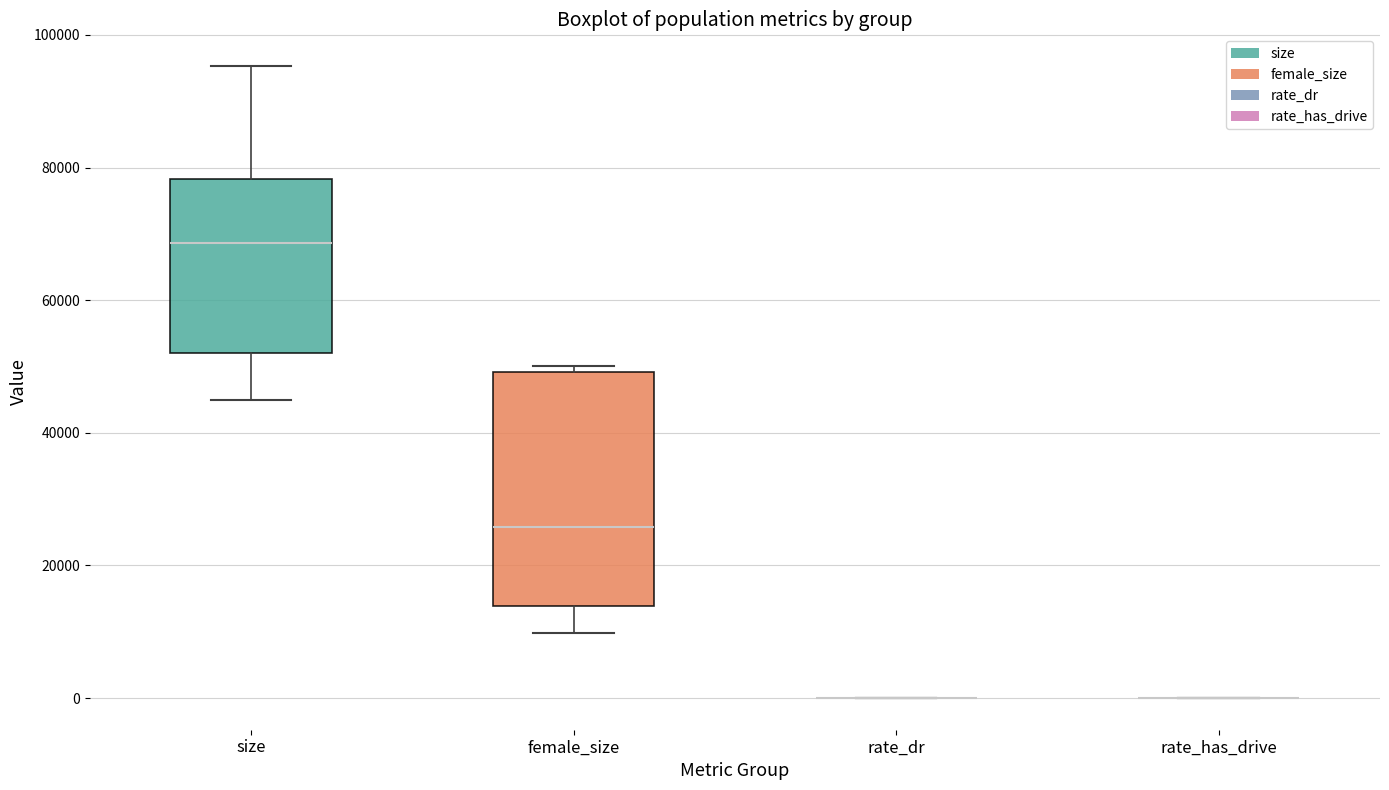

Which box is the tallest, from its lower edge to its upper edge?

female_size